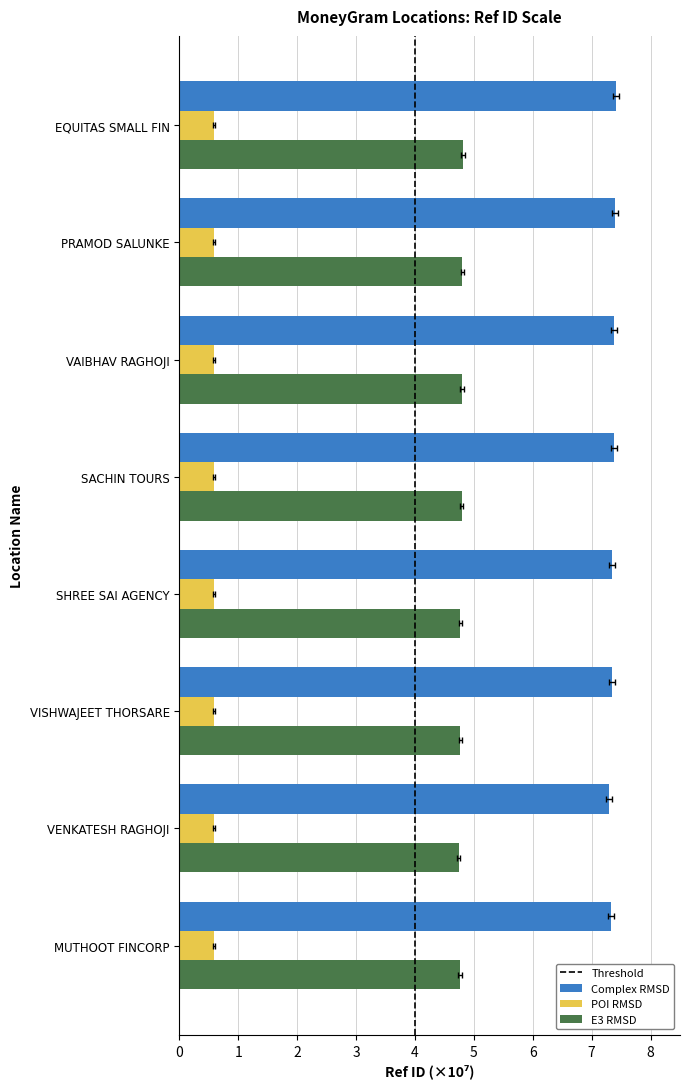

List the series in order of their peak value, highest first.

Complex RMSD, E3 RMSD, POI RMSD